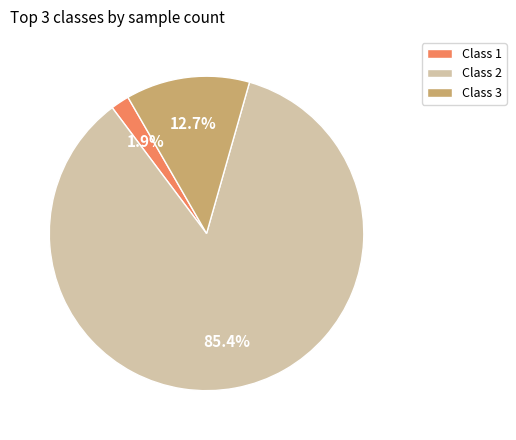

Which has a higher value, Class 2 or Class 3?

Class 2